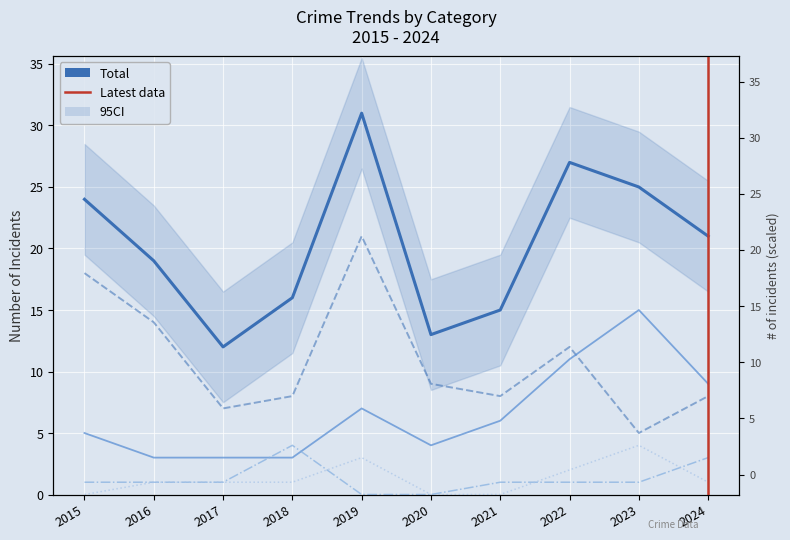

The Theft series shows 2 at 2020. True or false?

False